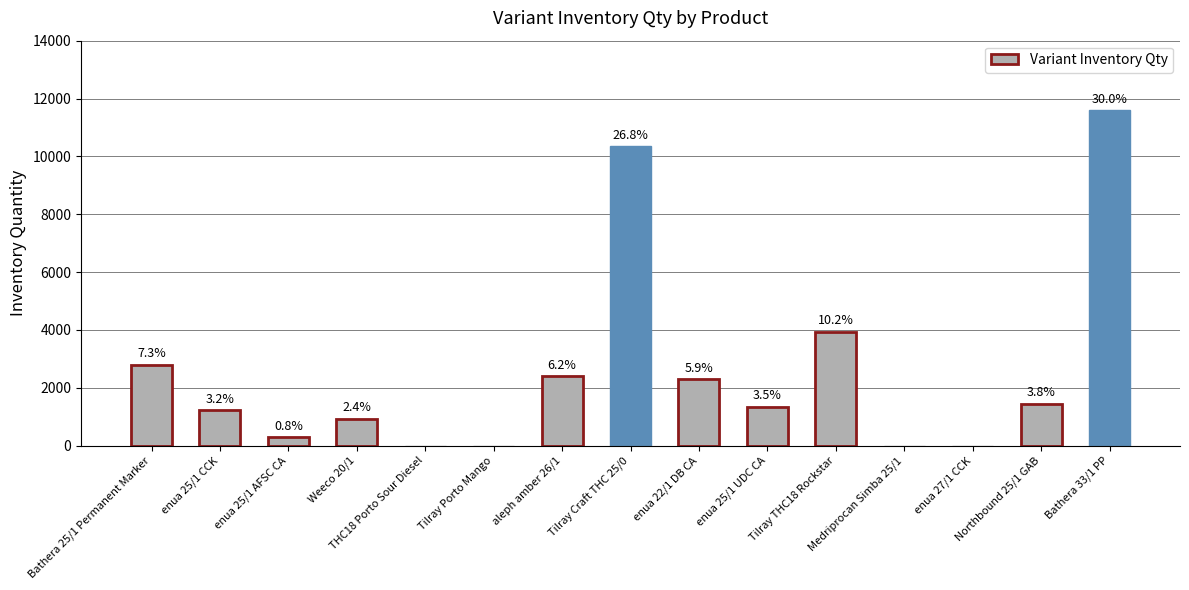

Reading right to left, extract all data points from this chart.

11605	1453	0	0	3944	1344	2287	10363	2402	0	0	936	294	1218	2805